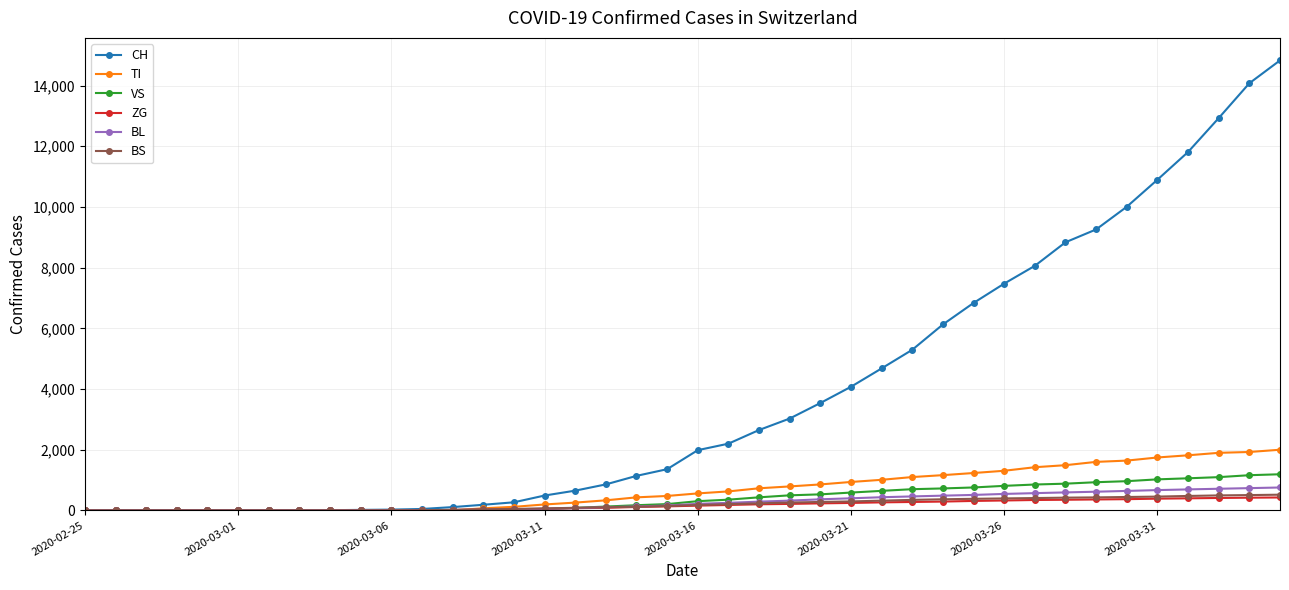

Which series has the largest range (max minus min)?

CH